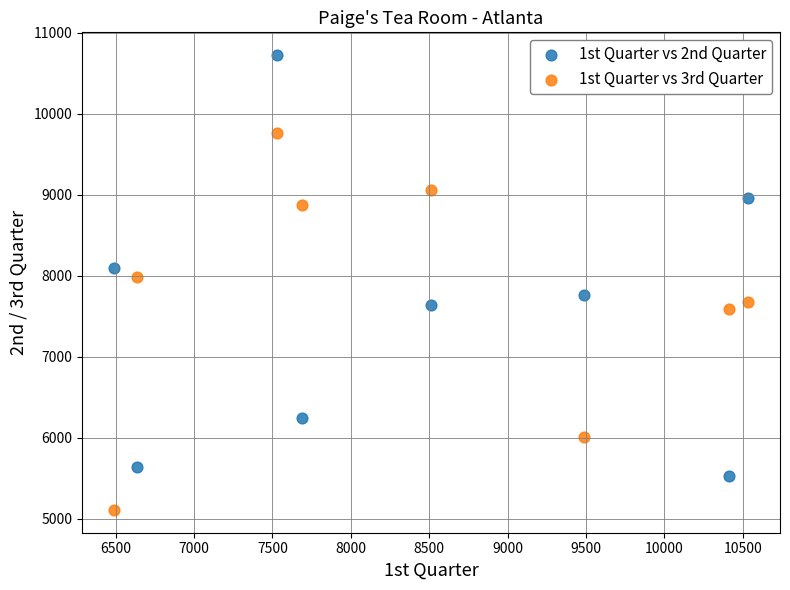

What are all the series names shown in the legend?

1st Quarter vs 2nd Quarter, 1st Quarter vs 3rd Quarter